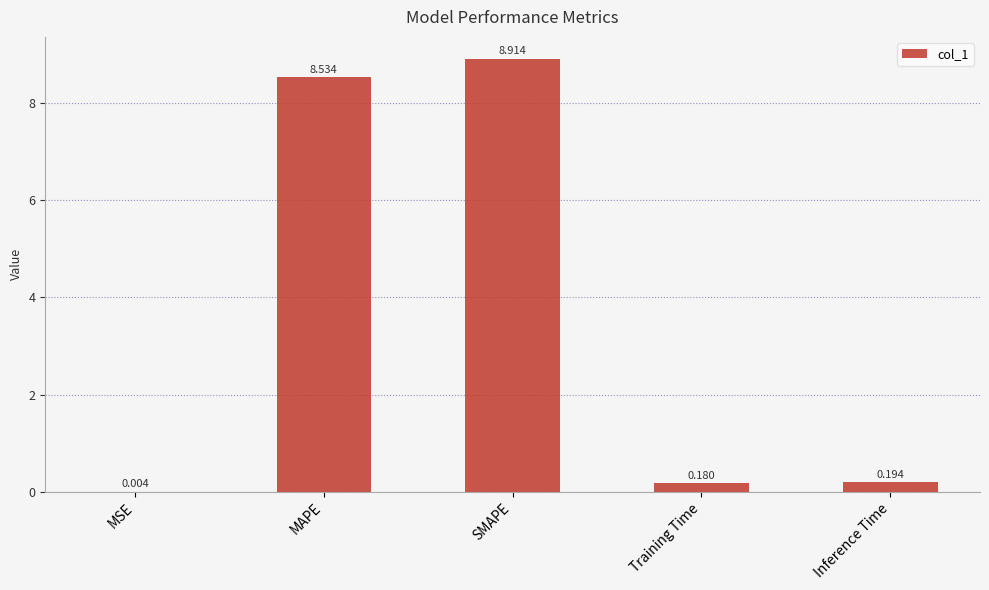

Which has a higher value, MSE or Training Time?

Training Time